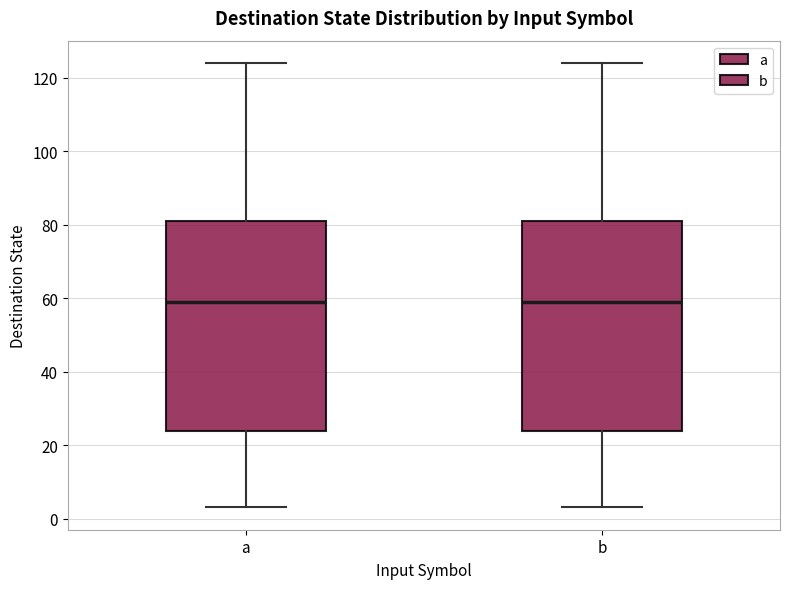

Reading left to right, read every box against the y-axis: the position of its median line, the range the box covers, and the ends of its whiskers. The values are not printed on the chart, so give them approximately, as read against the axis.

a: median 60, box 24 to 82, whiskers 4 to 124
b: median 60, box 24 to 82, whiskers 4 to 124